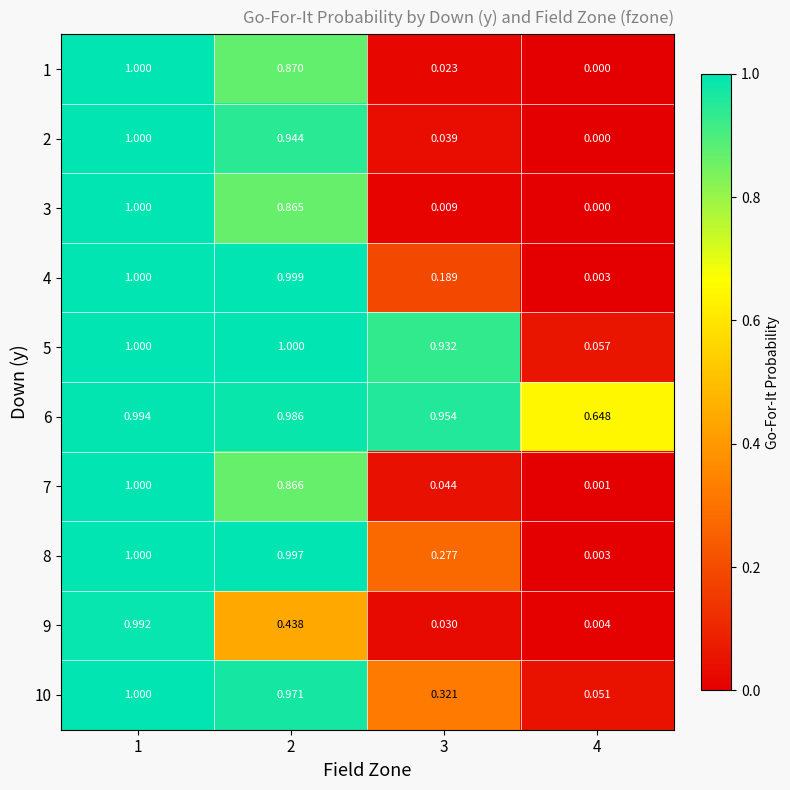

Is the value of 5 at 2 greater than the value of 9 at 3?

Yes